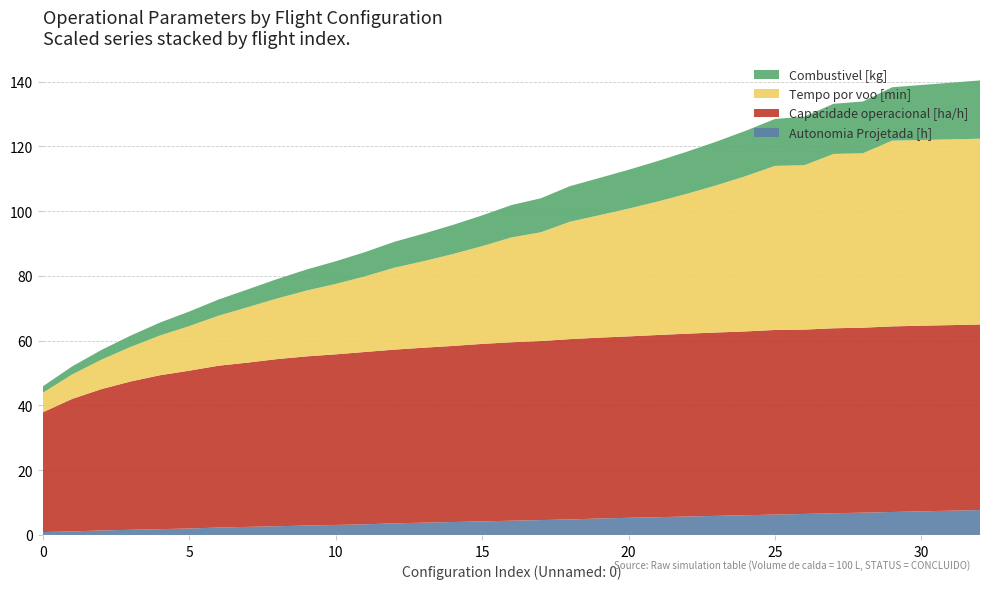

Reading left to right, transcribe all the data shown in this chart.

Autonomia Projetada [h]: 0=0.1	1=0.1	2=0.1	3=0.2	4=0.2	5=0.2	6=0.2	7=0.2	8=0.3	9=0.3	10=0.3	11=0.3	12=0.4	13=0.4	14=0.4	15=0.4	16=0.4	17=0.5	18=0.5	19=0.5	20=0.5	21=0.6	22=0.6	23=0.6	24=0.6	25=0.6	26=0.7	27=0.7	28=0.7	29=0.7	30=0.7	31=0.8	32=0.8
Combustivel [kg]: 0=1.0	1=1.2	2=1.5	3=1.8	4=2.0	5=2.2	6=2.5	7=2.8	8=3.0	9=3.2	10=3.5	11=3.8	12=4.0	13=4.2	14=4.5	15=4.8	16=5.0	17=5.2	18=5.5	19=5.8	20=6.0	21=6.2	22=6.5	23=6.8	24=7.0	25=7.2	26=7.5	27=7.8	28=8.0	29=8.2	30=8.5	31=8.8	32=9.0
Tempo por voo [min]: 0=6.0	1=7.5	2=9.1	3=10.7	4=12.3	5=13.8	6=15.4	7=17.1	8=18.7	9=20.3	10=21.8	11=23.4	12=25.3	13=26.7	14=28.4	15=30.2	16=32.4	17=33.6	18=36.3	19=37.8	20=39.5	21=41.2	22=43.2	23=45.5	24=48.0	25=50.7	26=50.8	27=53.9	28=53.9	29=57.4	30=57.4	31=57.4	32=57.4
Capacidade operacional [ha/h]: 0=3.7	1=4.1	2=4.4	3=4.6	4=4.8	5=4.9	6=5.0	7=5.1	8=5.2	9=5.2	10=5.3	11=5.3	12=5.4	13=5.4	14=5.4	15=5.5	16=5.5	17=5.5	18=5.6	19=5.6	20=5.6	21=5.6	22=5.6	23=5.7	24=5.7	25=5.7	26=5.7	27=5.7	28=5.7	29=5.7	30=5.7	31=5.7	32=5.7